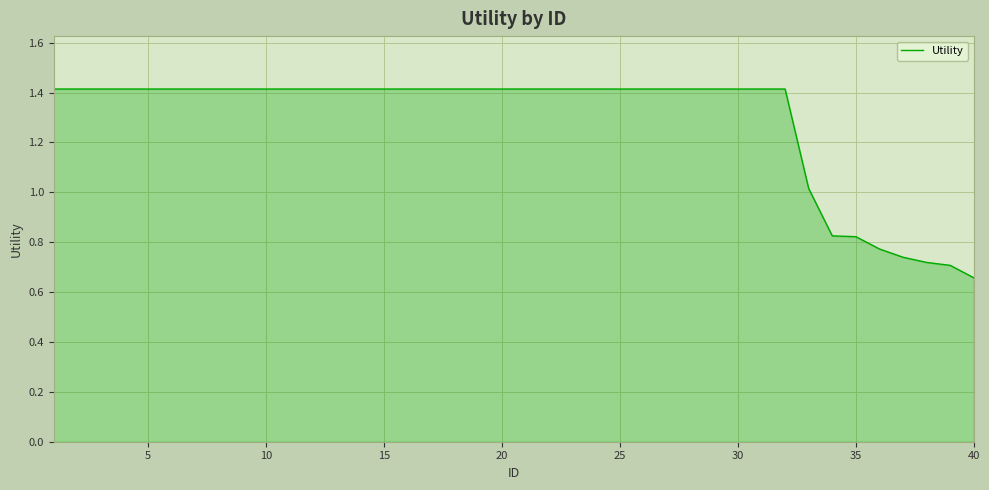

Does the chart display data point markers on the line(s)?

No